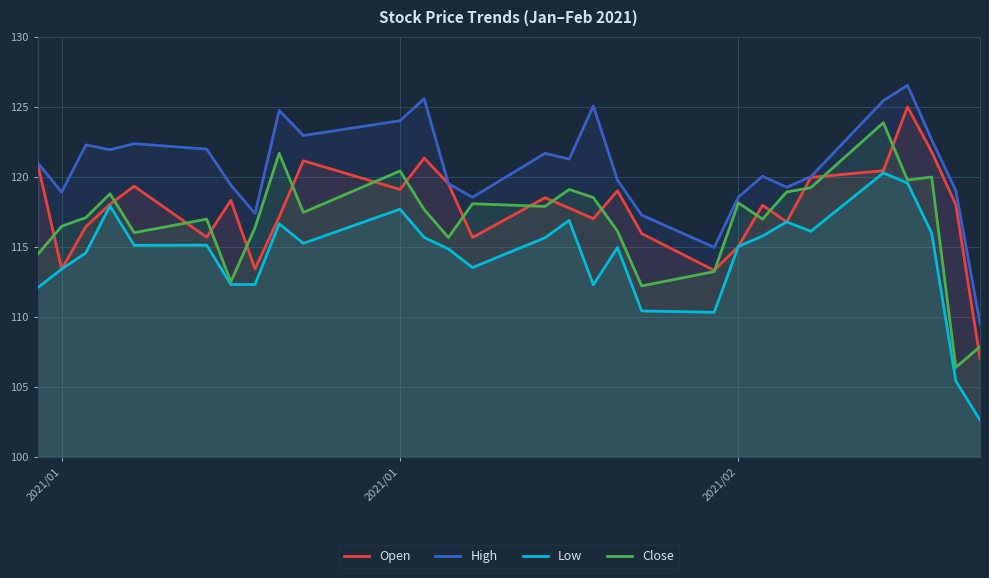

Which series has the largest range (max minus min)?

Open